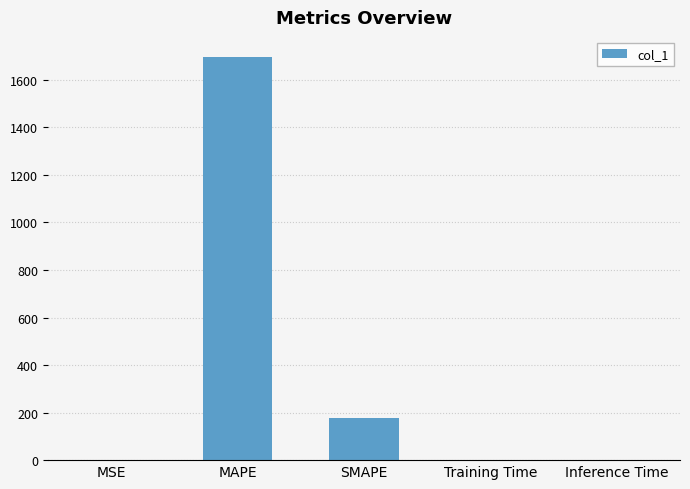

Read the value at MAPE.

1696.1